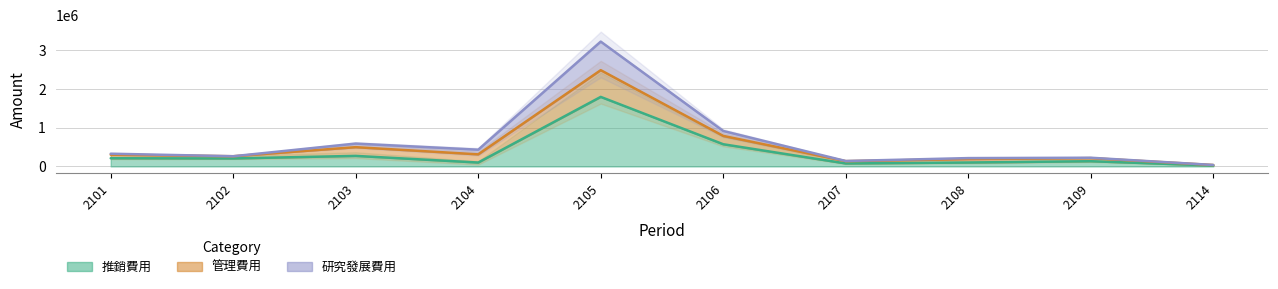

True or false: 管理費用 and 研究發展費用 intersect in this chart.

False